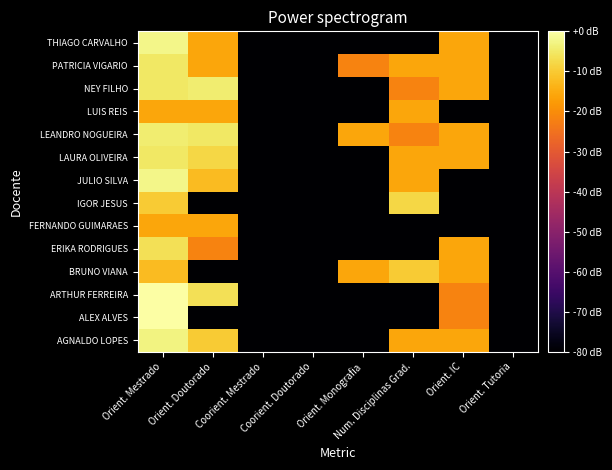

Reading right to left, list all the values displayed in this chart.

AGNALDO LOPES: Orient. Tutoria=-30.0	Orient. IC=3.0	Num. Disciplinas Grad.=3.0	Orient. Monografia=-30.0	Coorient. Doutorado=-30.0	Coorient. Mestrado=-30.0	Orient. Doutorado=6.0	Orient. Mestrado=9.5
ALEX ALVES: Orient. Tutoria=-30.0	Orient. IC=0.0	Num. Disciplinas Grad.=-30.0	Orient. Monografia=-30.0	Coorient. Doutorado=-30.0	Coorient. Mestrado=-30.0	Orient. Doutorado=-30.0	Orient. Mestrado=11.1
ARTHUR FERREIRA: Orient. Tutoria=-30.0	Orient. IC=0.0	Num. Disciplinas Grad.=-30.0	Orient. Monografia=-30.0	Coorient. Doutorado=-30.0	Coorient. Mestrado=-30.0	Orient. Doutorado=7.8	Orient. Mestrado=11.1
BRUNO VIANA: Orient. Tutoria=-30.0	Orient. IC=3.0	Num. Disciplinas Grad.=6.0	Orient. Monografia=3.0	Coorient. Doutorado=-30.0	Coorient. Mestrado=-30.0	Orient. Doutorado=-30.0	Orient. Mestrado=4.8
ERIKA RODRIGUES: Orient. Tutoria=-30.0	Orient. IC=3.0	Num. Disciplinas Grad.=-30.0	Orient. Monografia=-30.0	Coorient. Doutorado=-30.0	Coorient. Mestrado=-30.0	Orient. Doutorado=0.0	Orient. Mestrado=7.8
FERNANDO GUIMARAES: Orient. Tutoria=-30.0	Orient. IC=-30.0	Num. Disciplinas Grad.=-30.0	Orient. Monografia=-30.0	Coorient. Doutorado=-30.0	Coorient. Mestrado=-30.0	Orient. Doutorado=3.0	Orient. Mestrado=3.0
IGOR JESUS: Orient. Tutoria=-30.0	Orient. IC=-30.0	Num. Disciplinas Grad.=7.0	Orient. Monografia=-30.0	Coorient. Doutorado=-30.0	Coorient. Mestrado=-30.0	Orient. Doutorado=-30.0	Orient. Mestrado=6.0
JULIO SILVA: Orient. Tutoria=-30.0	Orient. IC=-30.0	Num. Disciplinas Grad.=3.0	Orient. Monografia=-30.0	Coorient. Doutorado=-30.0	Coorient. Mestrado=-30.0	Orient. Doutorado=4.8	Orient. Mestrado=10.0
LAURA OLIVEIRA: Orient. Tutoria=-30.0	Orient. IC=3.0	Num. Disciplinas Grad.=3.0	Orient. Monografia=-30.0	Coorient. Doutorado=-30.0	Coorient. Mestrado=-30.0	Orient. Doutorado=7.0	Orient. Mestrado=8.5
LEANDRO NOGUEIRA: Orient. Tutoria=-30.0	Orient. IC=3.0	Num. Disciplinas Grad.=0.0	Orient. Monografia=3.0	Coorient. Doutorado=-30.0	Coorient. Mestrado=-30.0	Orient. Doutorado=8.5	Orient. Mestrado=9.0
LUIS REIS: Orient. Tutoria=-30.0	Orient. IC=-30.0	Num. Disciplinas Grad.=3.0	Orient. Monografia=-30.0	Coorient. Doutorado=-30.0	Coorient. Mestrado=-30.0	Orient. Doutorado=3.0	Orient. Mestrado=3.0
NEY FILHO: Orient. Tutoria=-30.0	Orient. IC=3.0	Num. Disciplinas Grad.=0.0	Orient. Monografia=-30.0	Coorient. Doutorado=-30.0	Coorient. Mestrado=-30.0	Orient. Doutorado=9.0	Orient. Mestrado=8.5
PATRICIA VIGARIO: Orient. Tutoria=-30.0	Orient. IC=3.0	Num. Disciplinas Grad.=3.0	Orient. Monografia=0.0	Coorient. Doutorado=-30.0	Coorient. Mestrado=-30.0	Orient. Doutorado=3.0	Orient. Mestrado=8.5
THIAGO CARVALHO: Orient. Tutoria=-30.0	Orient. IC=3.0	Num. Disciplinas Grad.=-30.0	Orient. Monografia=-30.0	Coorient. Doutorado=-30.0	Coorient. Mestrado=-30.0	Orient. Doutorado=3.0	Orient. Mestrado=10.0